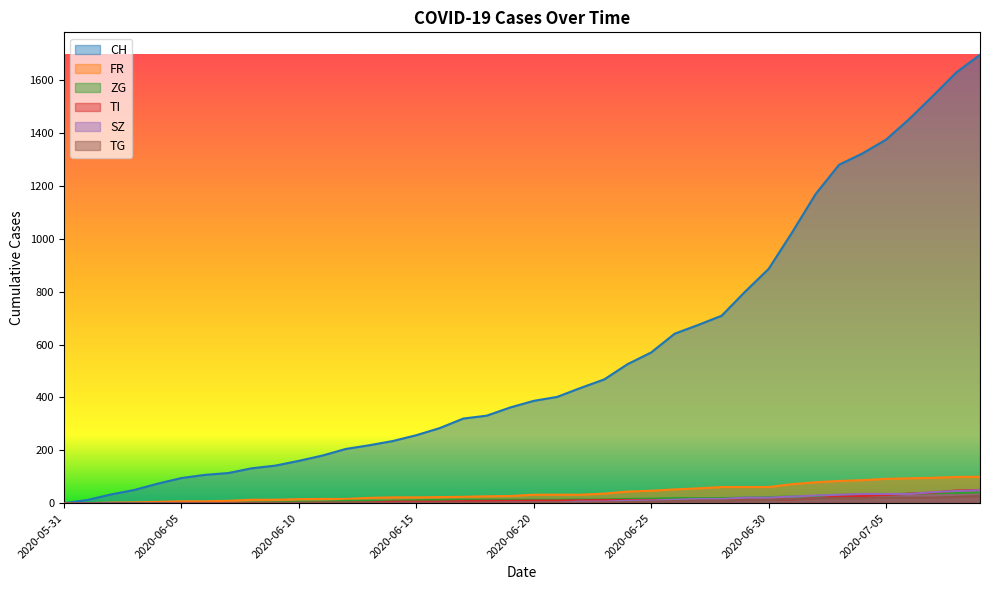

How many values in ZG are above zero?

32